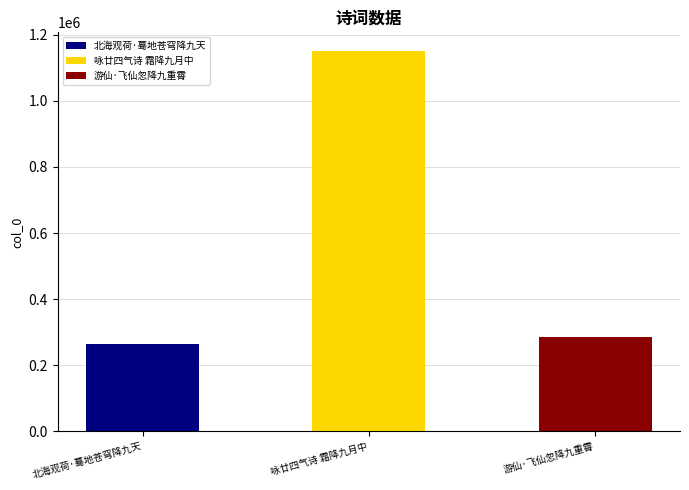

The chart shows a value of 169192 at 北海观荷·蓦地苍穹降九天. True or false?

False